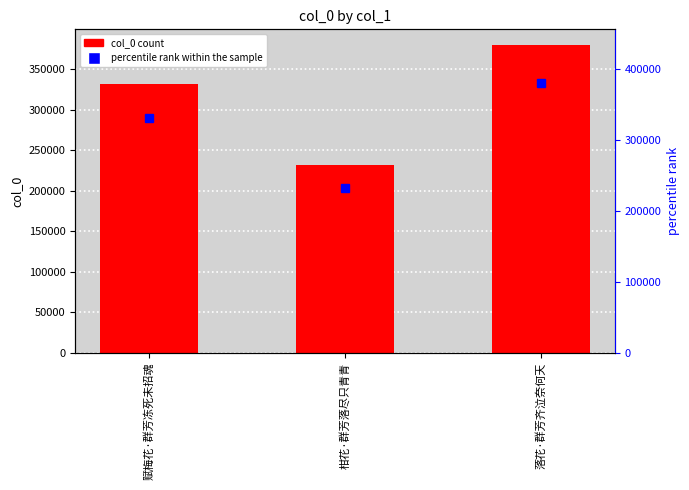

At which label does col_0 first exceed 331711?

落花·群芳齐泣奈何天